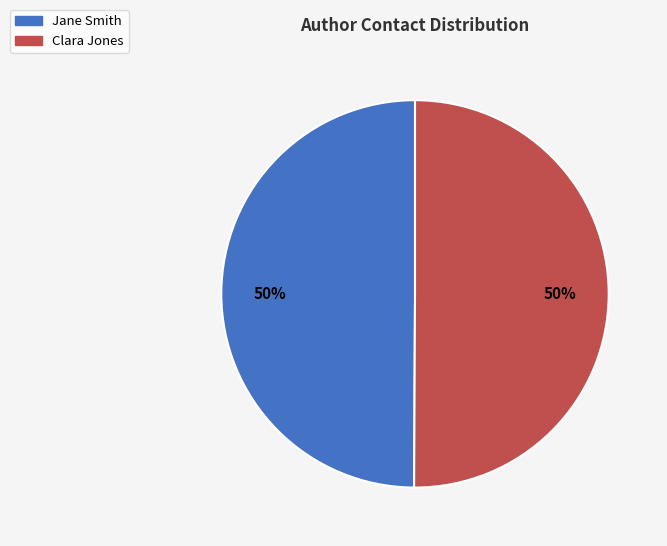

To the nearest percent, what percentage of the pie is Jane Smith?

50%